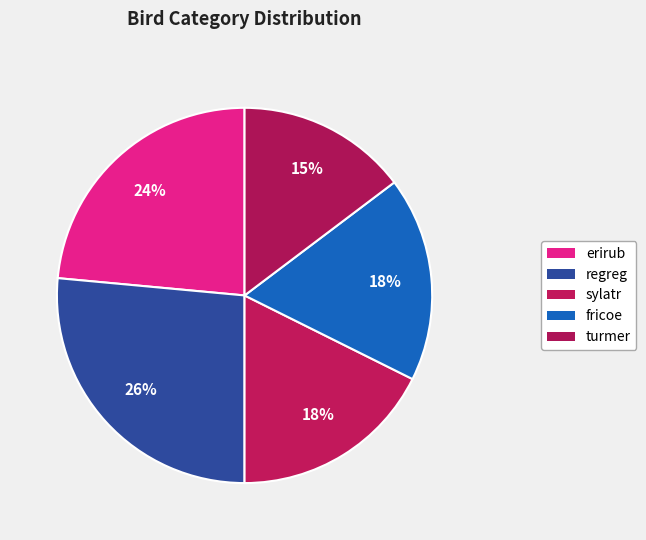

Rank the categories by value from lowest to highest.

turmer, sylatr, fricoe, erirub, regreg